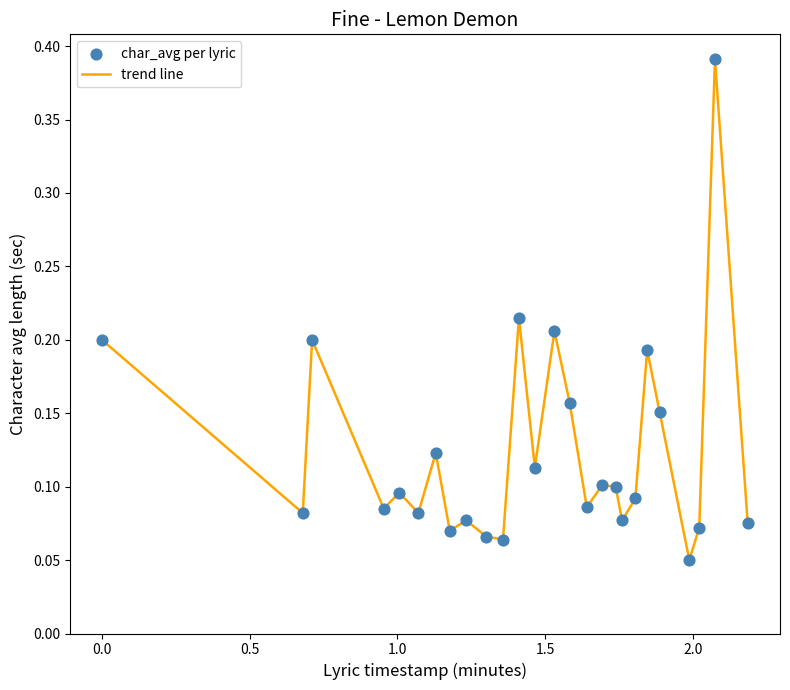

How many lines are shown in the chart?

1